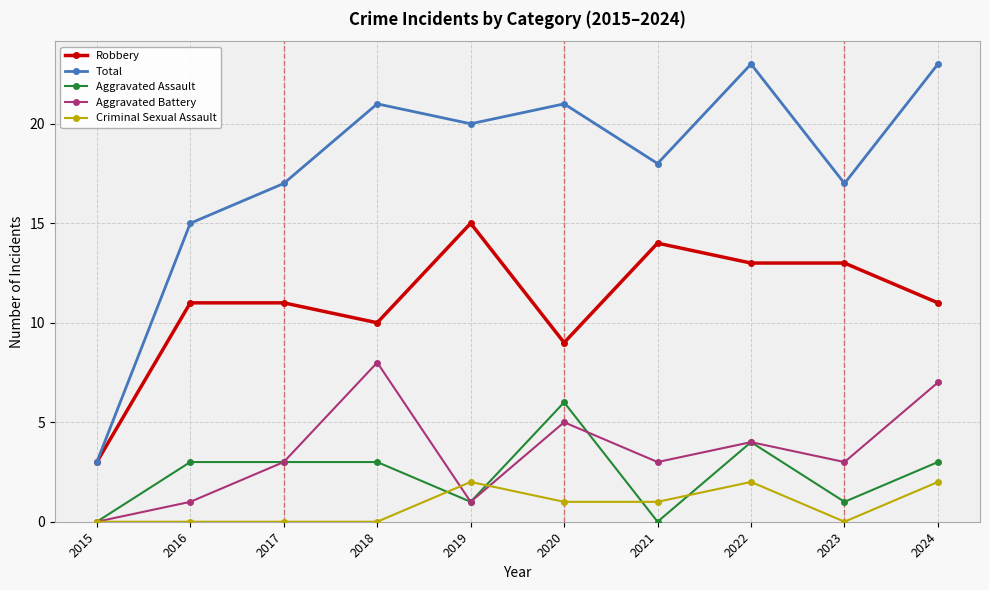

What is the greatest value displayed?

23